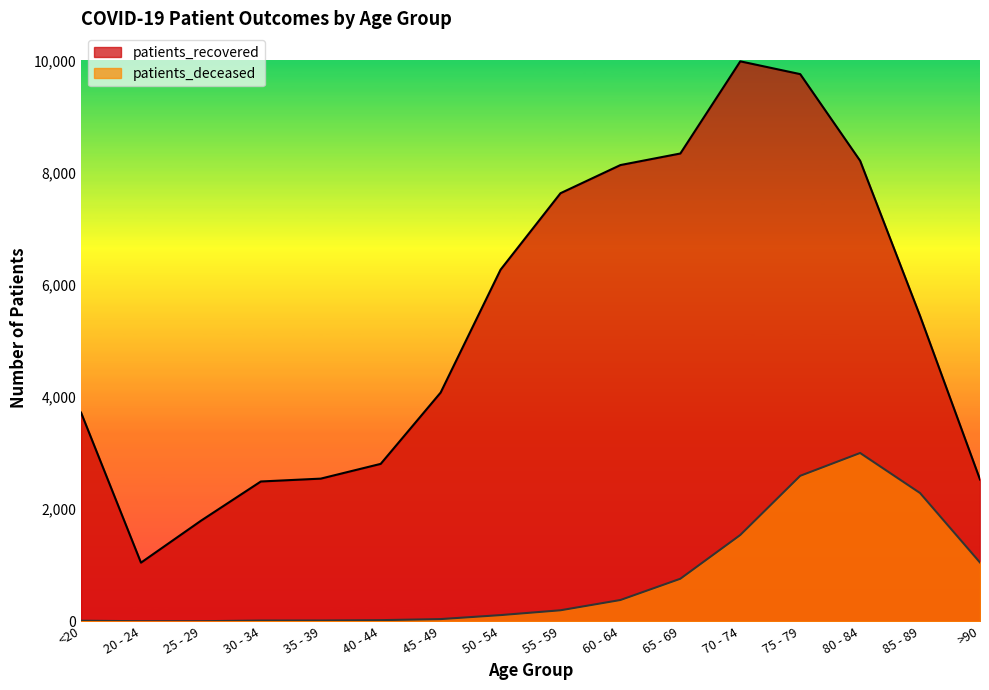

How many lines are shown in the chart?

2